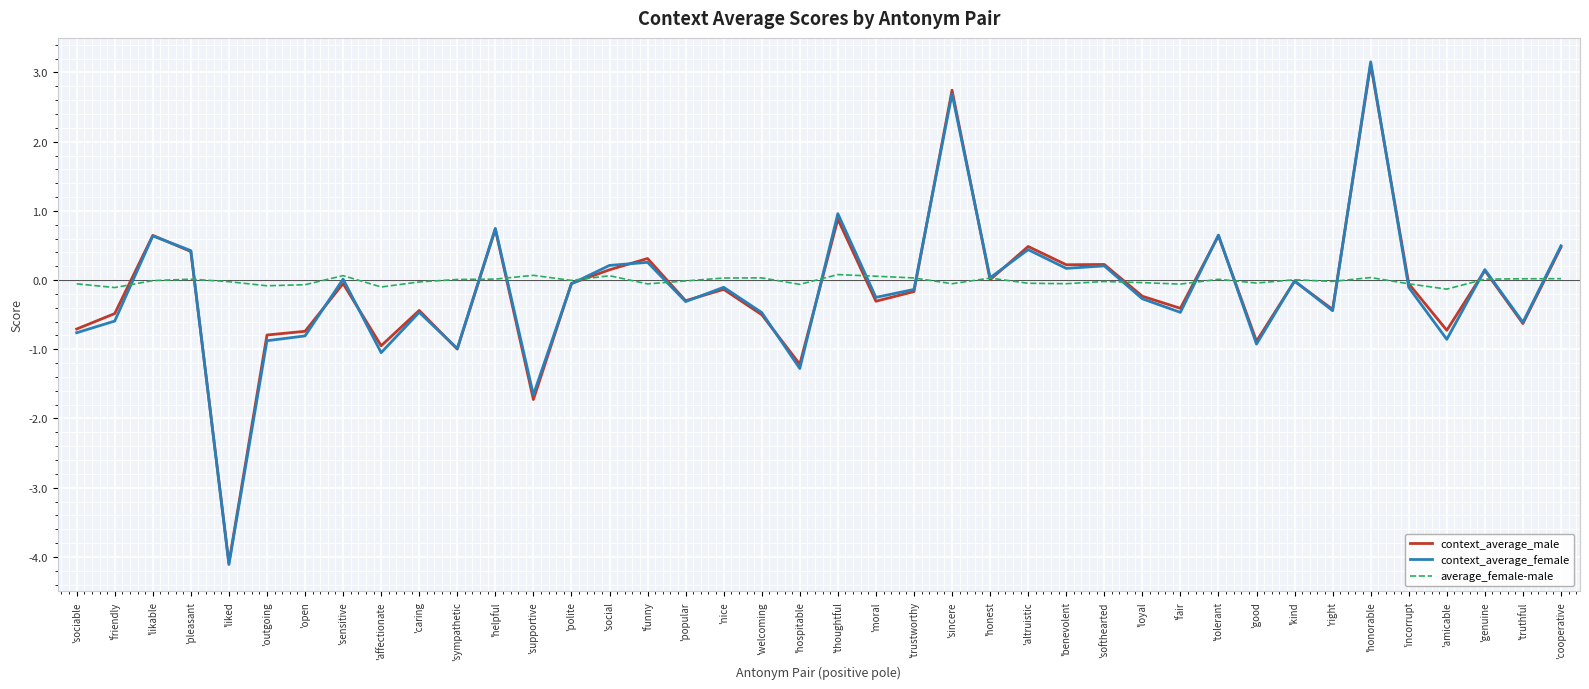

What is the lowest value of the average_female-male series?

-0.1